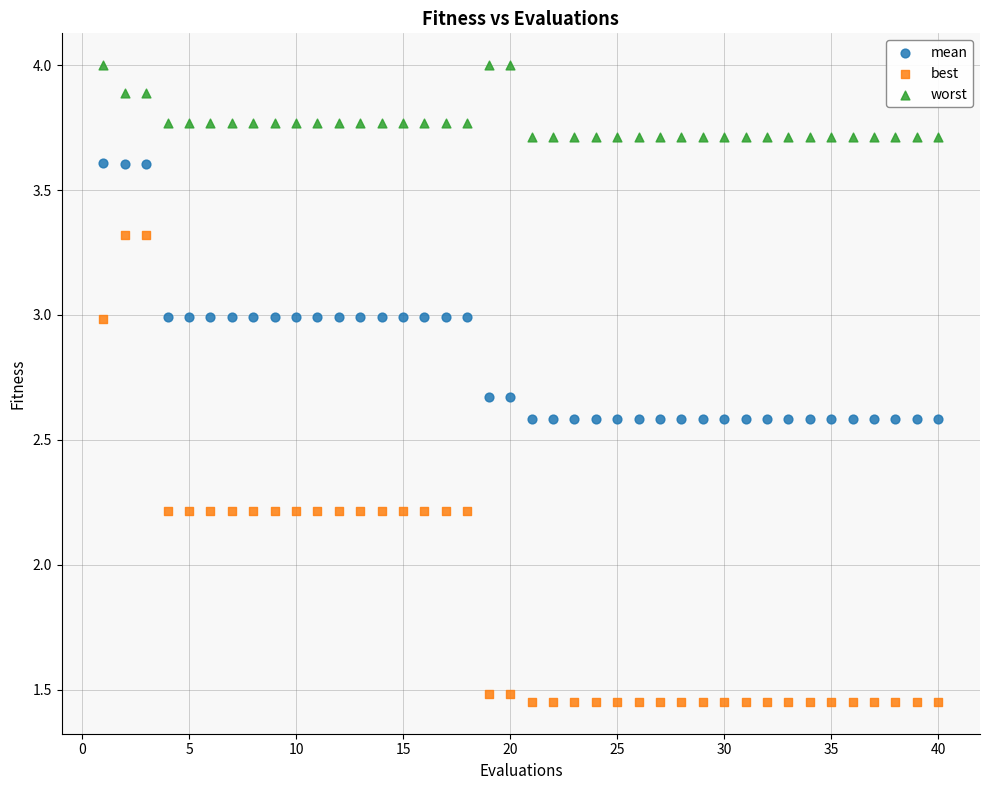

What are all the series names shown in the legend?

mean, best, worst